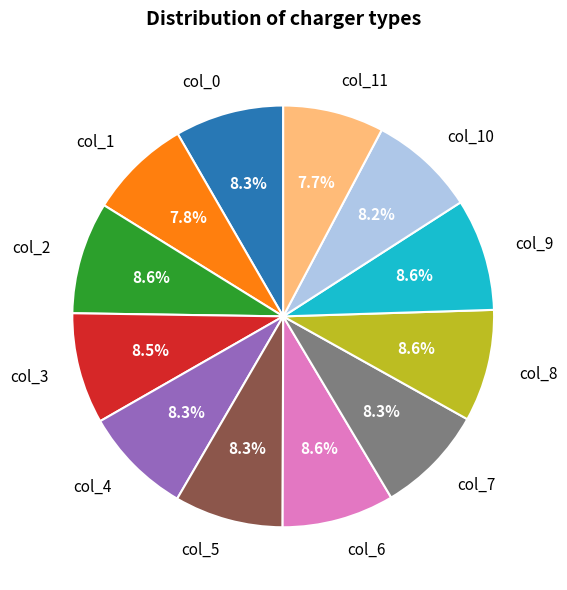

How many segments does this pie chart have?

12